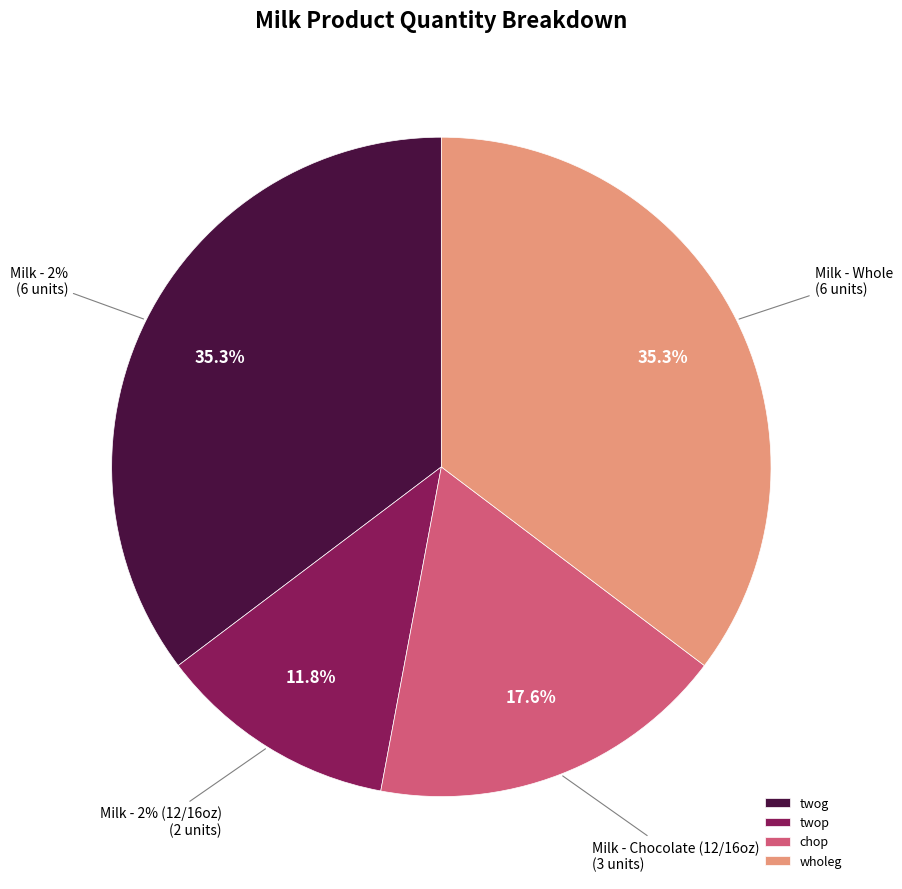

Does chop represent more than half of the total?

No